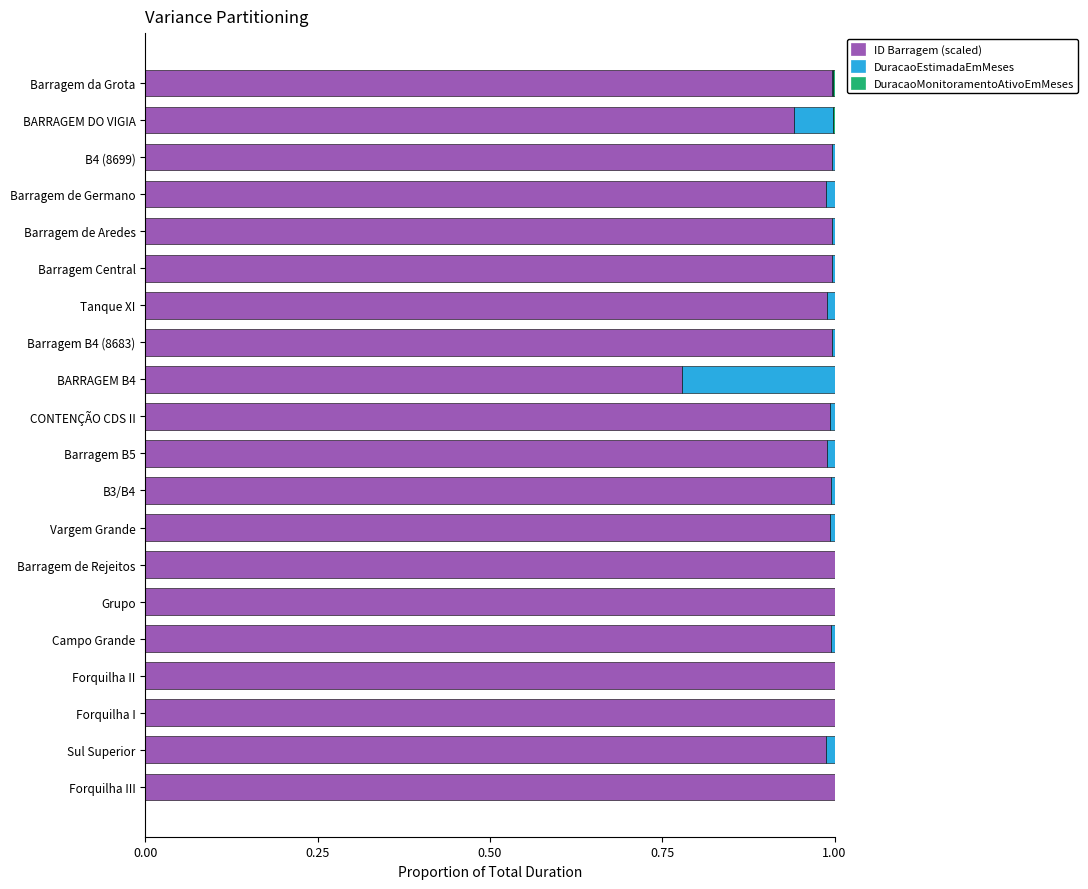

True or false: ID Barragem (scaled) has a value of 1.0 at Campo Grande.

True